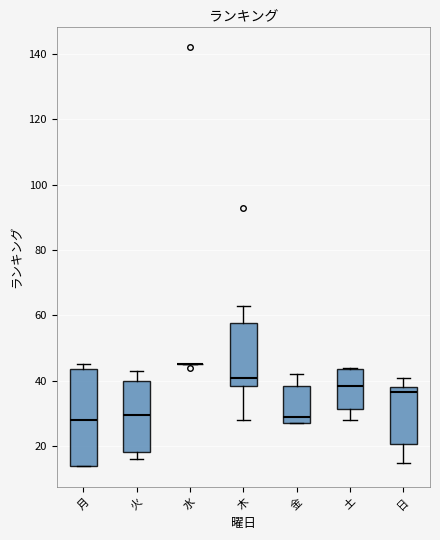

Reading left to right, read every box against the y-axis: the position of its median line, the range the box covers, and the ends of its whiskers. The values are not printed on the chart, so give them approximately, as read against the axis.

月: median 28, box 14 to 44, whiskers 14 to 46
火: median 30, box 18 to 40, whiskers 16 to 44
水: box collapsed to a line at 46, whiskers 46 to 46
木: median 42, box 38 to 58, whiskers 28 to 64
金: median 30, box 28 to 38, whiskers 28 to 42
土: median 38, box 32 to 44, whiskers 28 to 44
日: median 36, box 20 to 38, whiskers 16 to 42